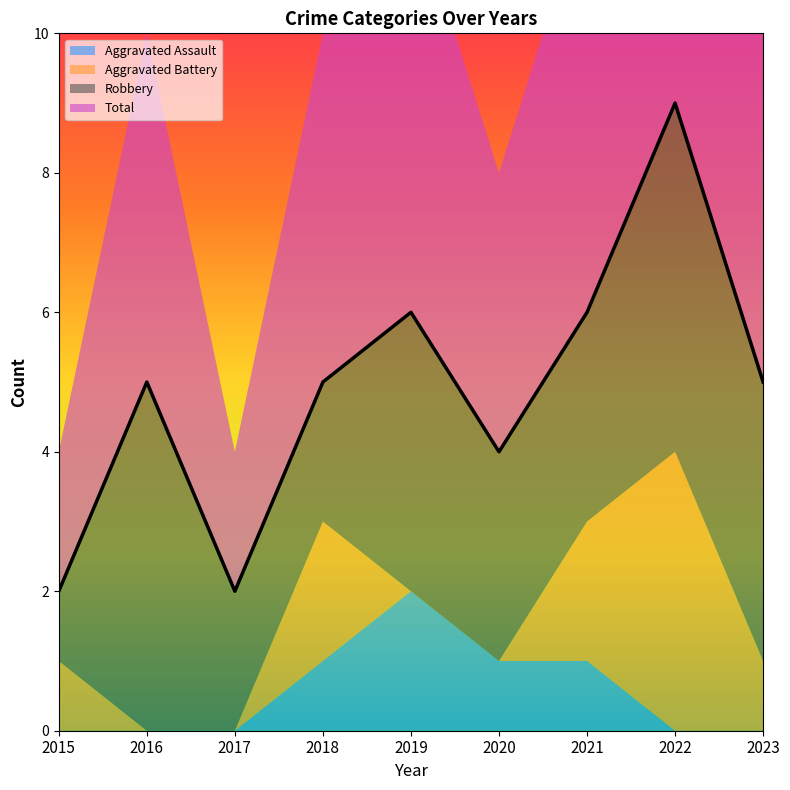

Which series has the largest total across all categories?

Total